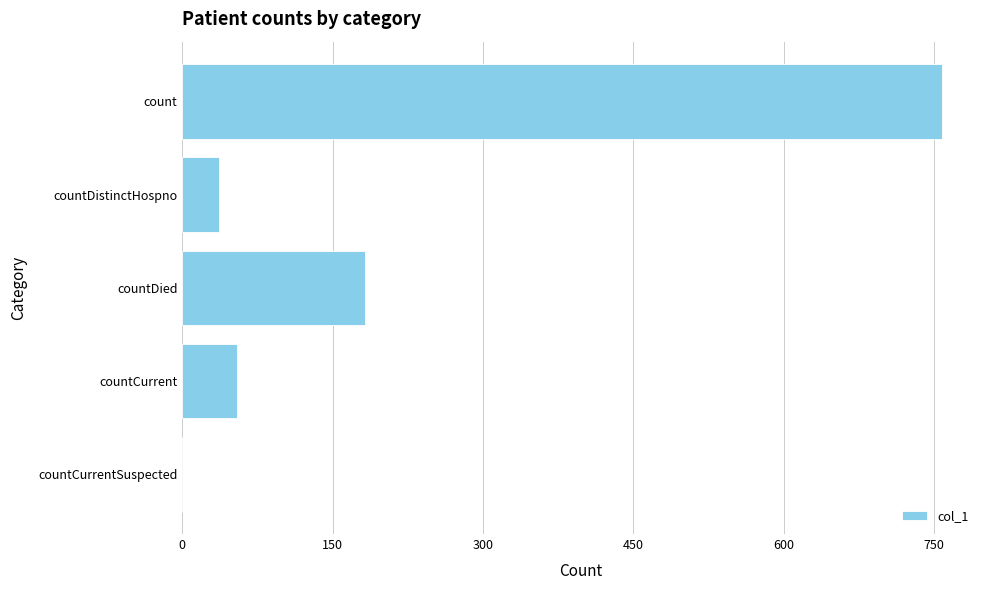

Which label corresponds to the largest value in the chart?

count